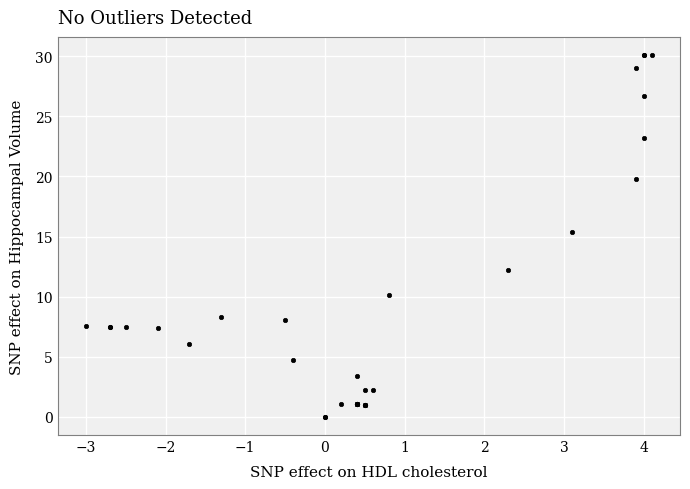

What Y value in the scatter plot is closest to 15?

15.4